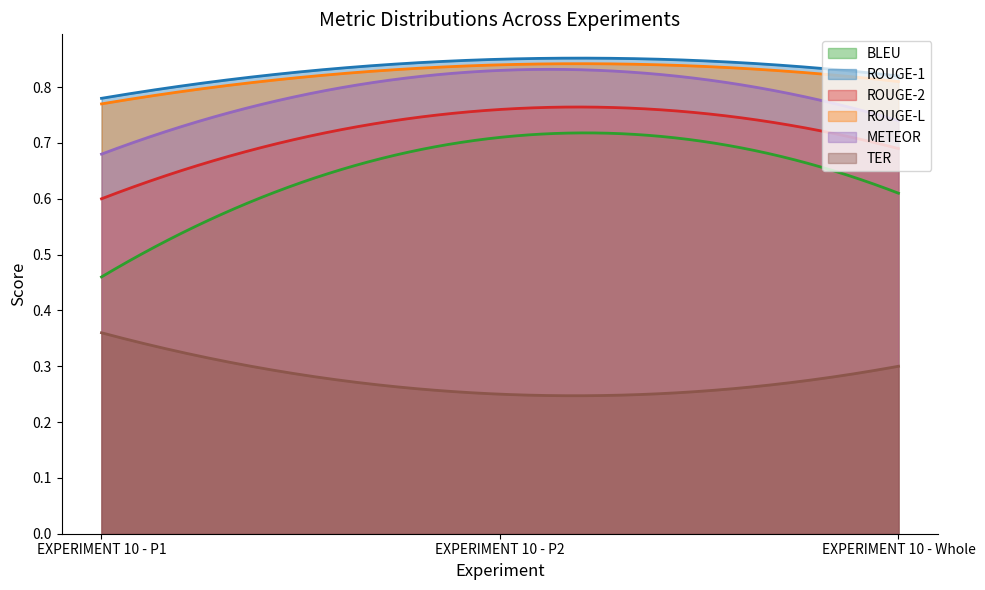

How many distinct data groups are displayed?

6